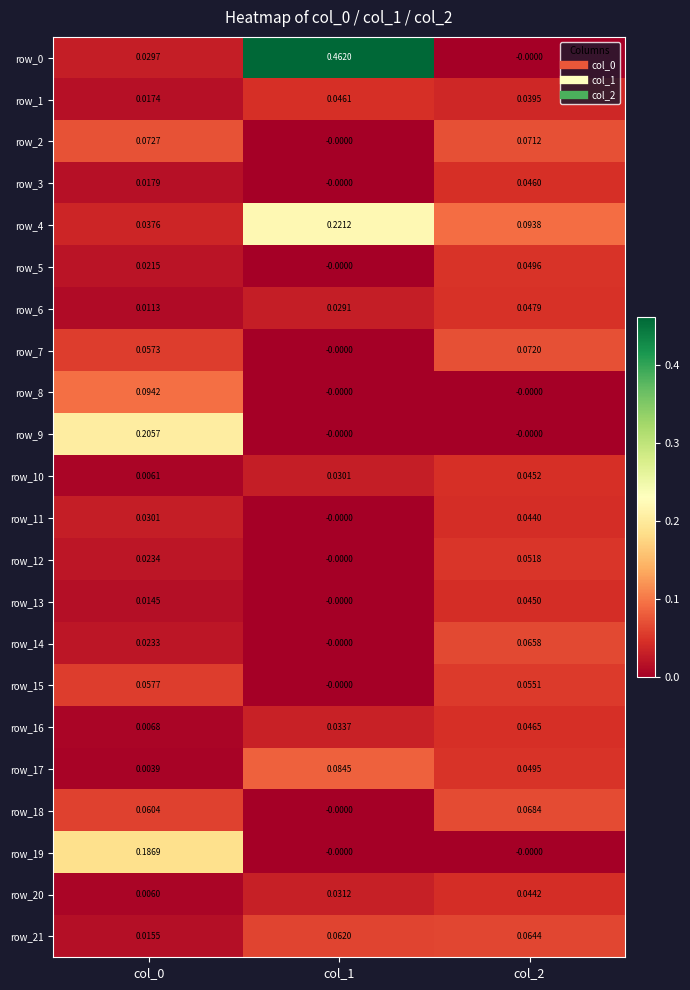

Count the number of categories in the chart.

3